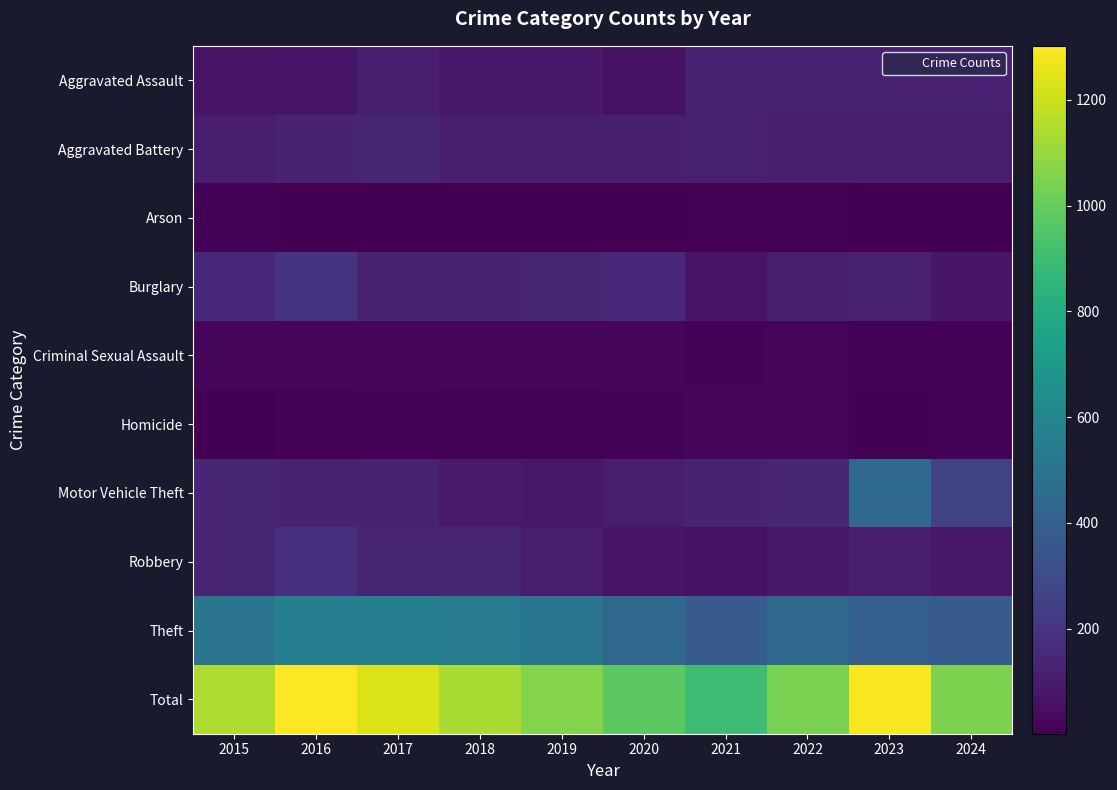

How many series are shown in this chart?

10